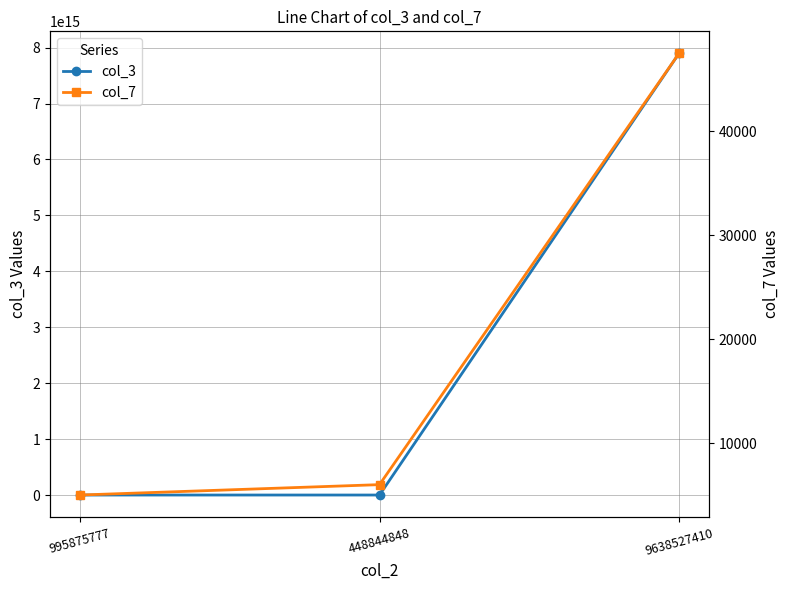

Does the chart display data point markers on the line(s)?

Yes